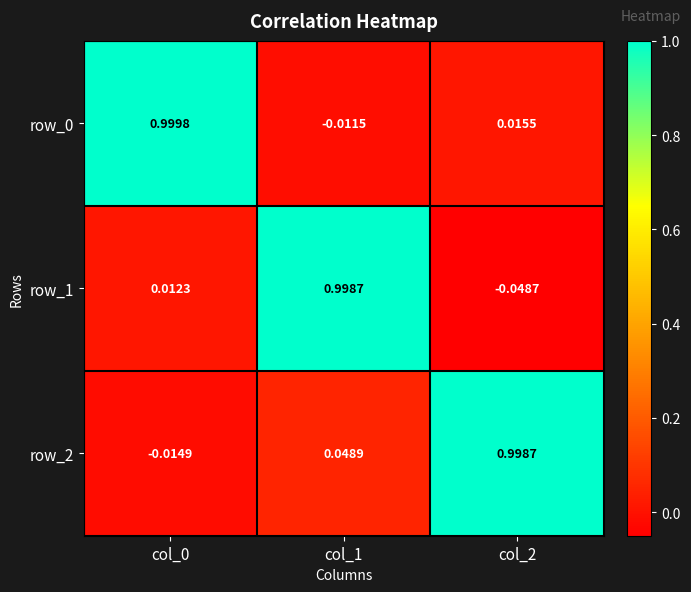

Is the value of row_2 at col_0 greater than the value of row_0 at col_0?

No